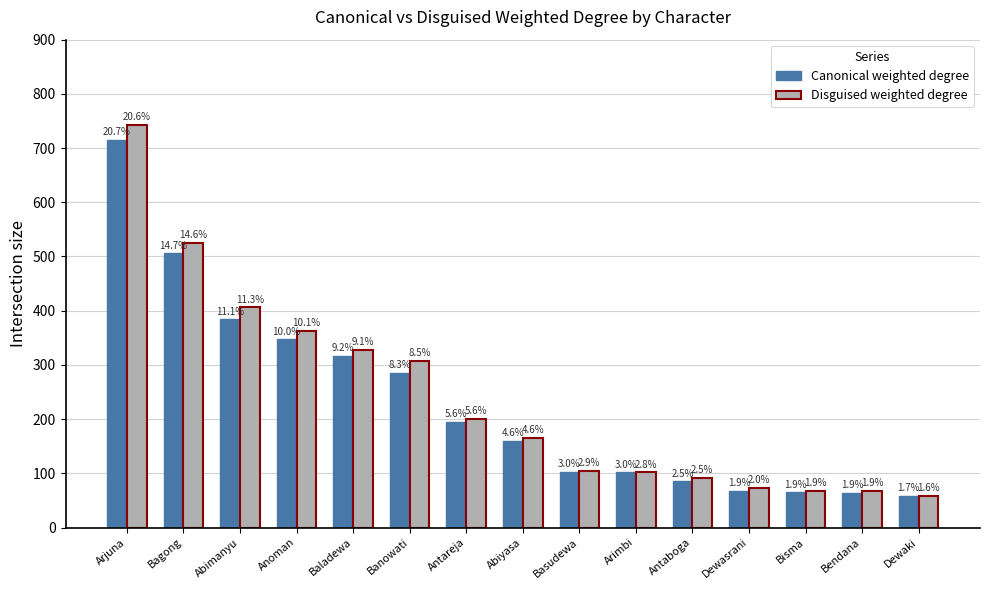

Rank the categories by Disguised weighted degree value from highest to lowest.

Arjuna, Bagong, Abimanyu, Anoman, Baladewa, Banowati, Antareja, Abiyasa, Basudewa, Arimbi, Antaboga, Dewasrani, Bisma, Bendana, Dewaki